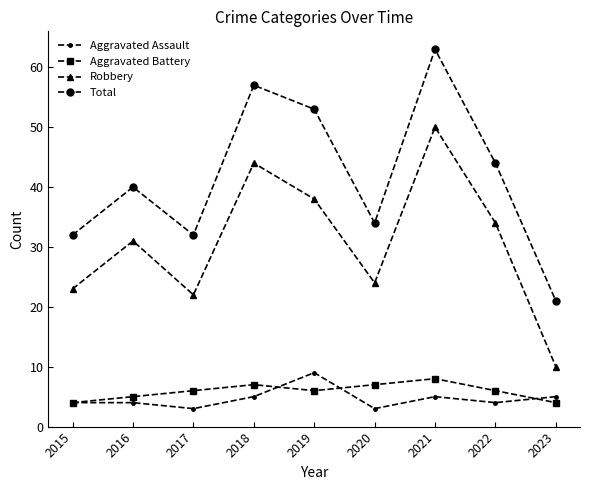

What is the average value of the Aggravated Battery series?

6